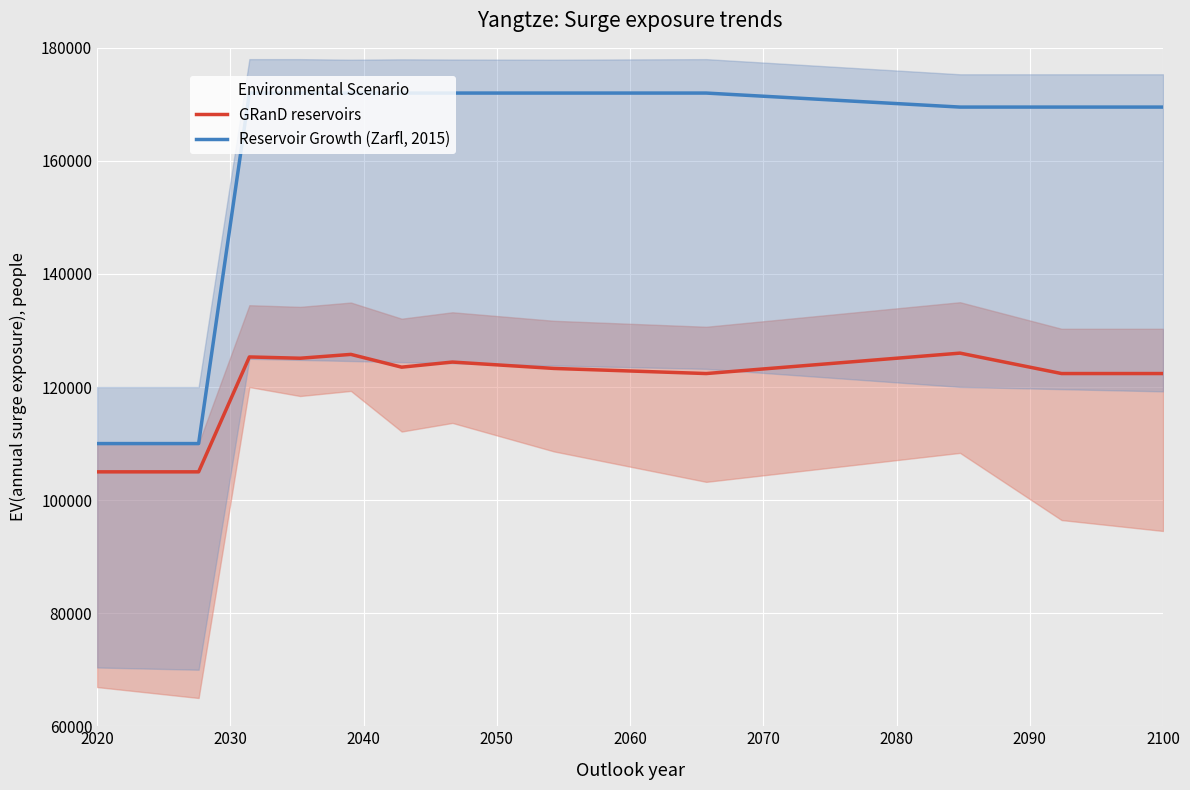

True or false: GRanD reservoirs and Reservoir Growth (Zarfl, 2015) cross at least once.

False